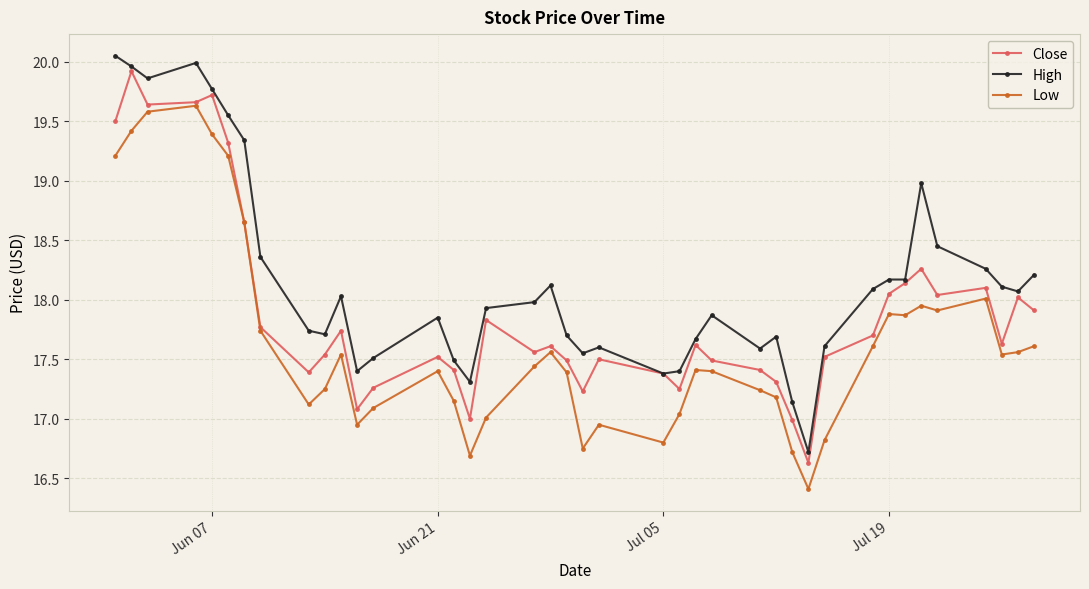

What is the value of the High point at the 25th from the left?

17.7